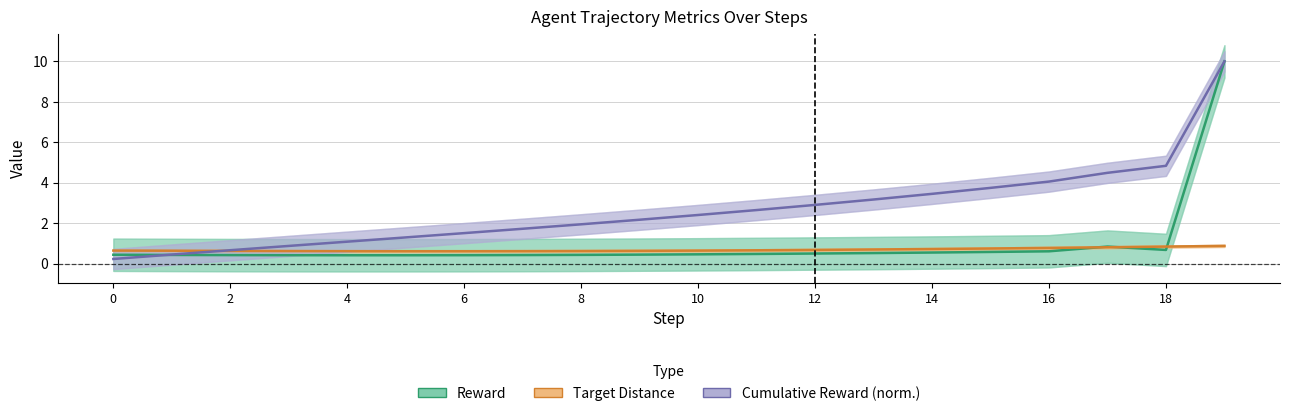

Which has a higher value, 11 or 17?

17